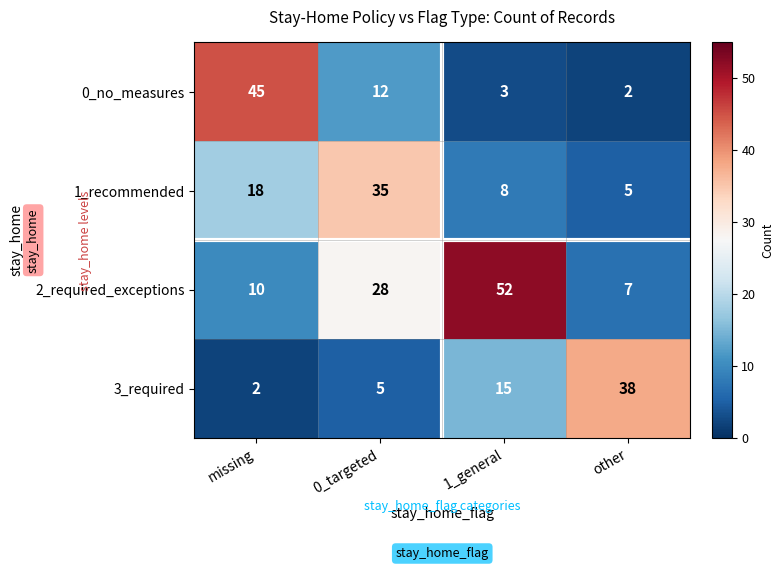

Where is 0_no_measures nearest to the value 23?

0_targeted